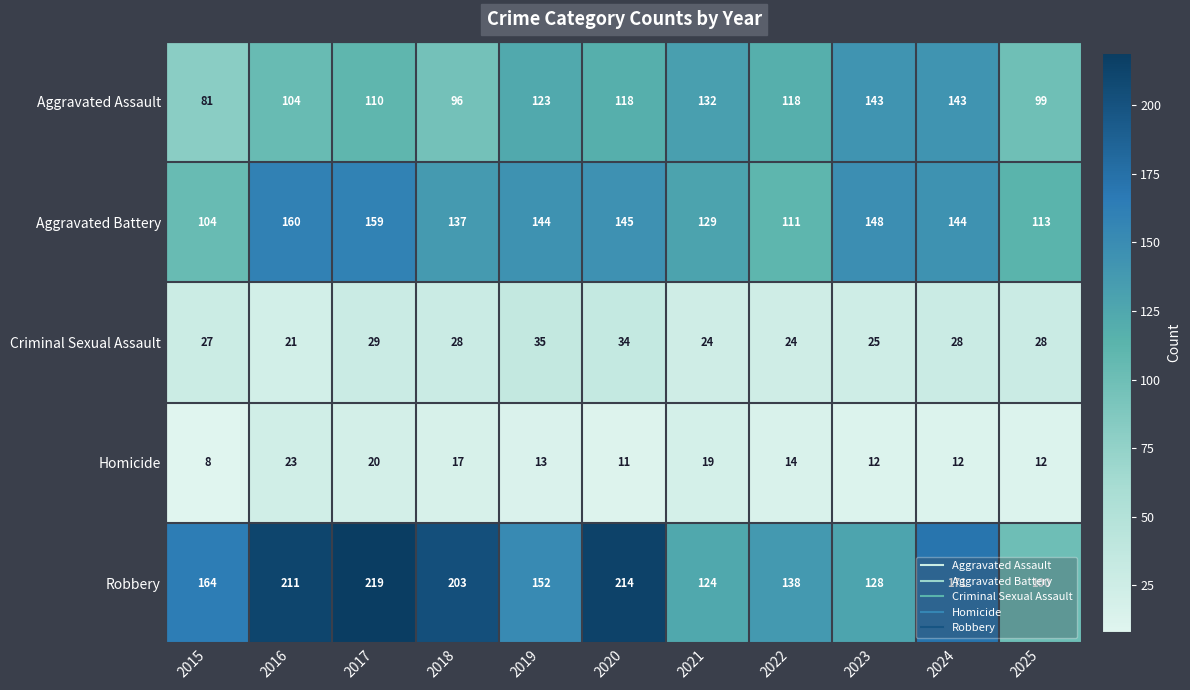

What is the sum of all Robbery values?

1824